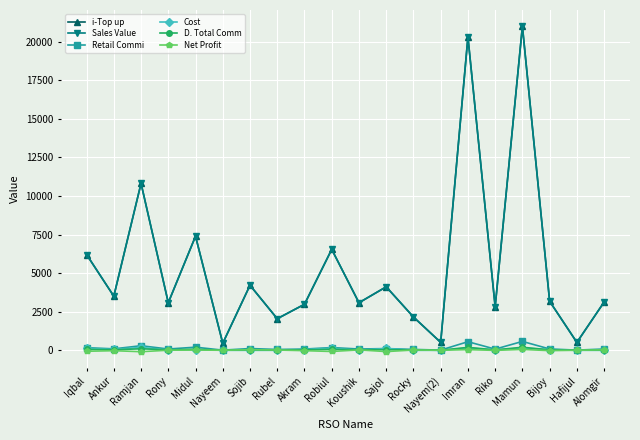

What is the spread (max minus min) of values at Mamun?

20943.5